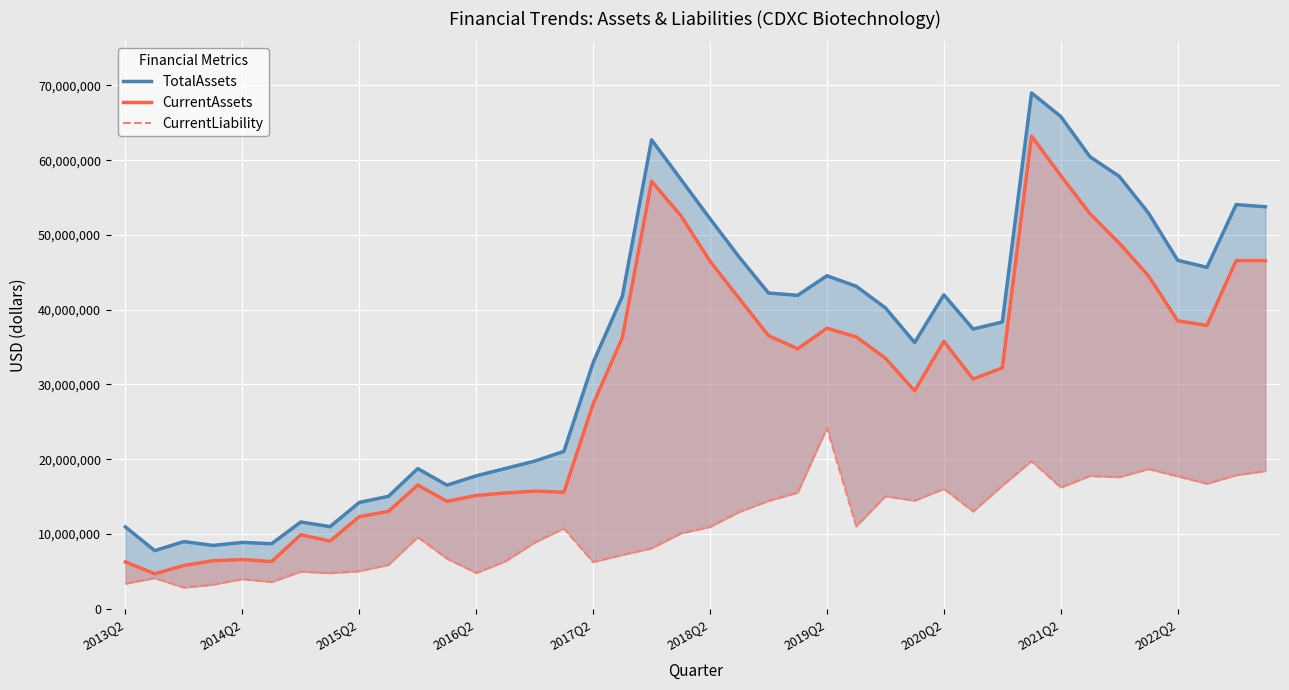

Rank the series by their maximum value, from highest to lowest.

TotalAssets, CurrentAssets, CurrentLiability